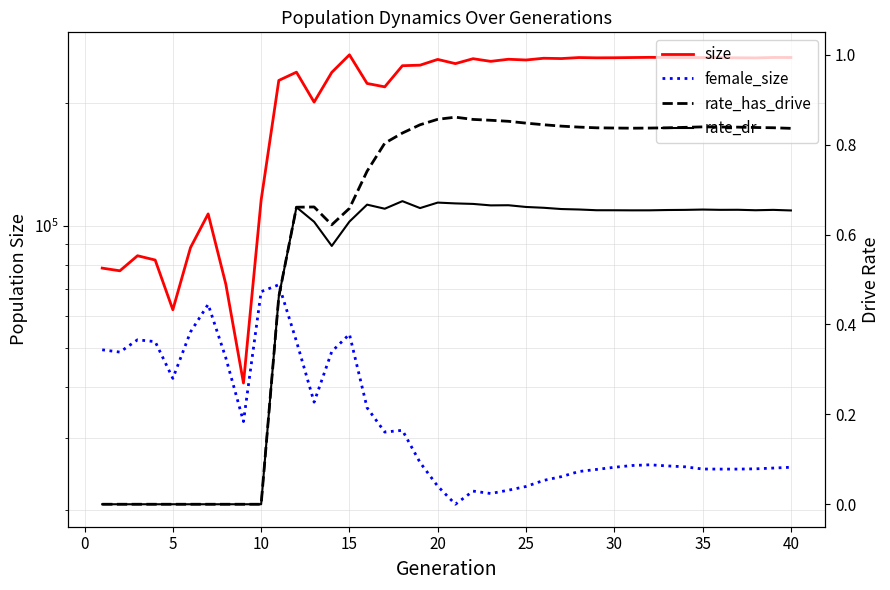

Reading left to right, extract all data points from this chart.

size: 78596.0	77414.0	84311.0	82286.0	62079.0	88290.0	106882.0	71771.0	40975.0	115597.0	227741.0	238684.0	201411.0	238416.0	263363.0	223896.0	219617.0	247581.0	248343.0	256561.0	250540.0	257609.0	253769.0	256806.0	255746.0	258273.0	257810.0	259301.0	258889.0	259007.0	259310.0	259589.0	259448.0	259307.0	259231.0	259118.0	258921.0	258787.0	259388.0	259367.0
female_size: 49469.0	48826.0	52358.0	51802.0	42064.0	54737.0	64001.0	47246.0	32938.0	68783.0	71522.0	51901.0	36768.0	48982.0	54036.0	35619.0	31028.0	31341.0	26111.0	22831.0	20610.0	22205.0	21904.0	22318.0	22793.0	23593.0	24102.0	24814.0	25109.0	25414.0	25671.0	25774.0	25615.0	25483.0	25166.0	25152.0	25154.0	25192.0	25304.0	25417.0
rate_has_drive: 0.0	0.0	0.0	0.0	0.0	0.0	0.0	0.0	0.0	0.0	0.5	0.7	0.7	0.6	0.7	0.7	0.8	0.8	0.8	0.9	0.9	0.9	0.9	0.9	0.8	0.8	0.8	0.8	0.8	0.8	0.8	0.8	0.8	0.8	0.8	0.8	0.8	0.8	0.8	0.8
rate_dr: 0.0	0.0	0.0	0.0	0.0	0.0	0.0	0.0	0.0	0.0	0.5	0.7	0.6	0.6	0.6	0.7	0.7	0.7	0.7	0.7	0.7	0.7	0.7	0.7	0.7	0.7	0.7	0.7	0.7	0.7	0.7	0.7	0.7	0.7	0.7	0.7	0.7	0.7	0.7	0.7